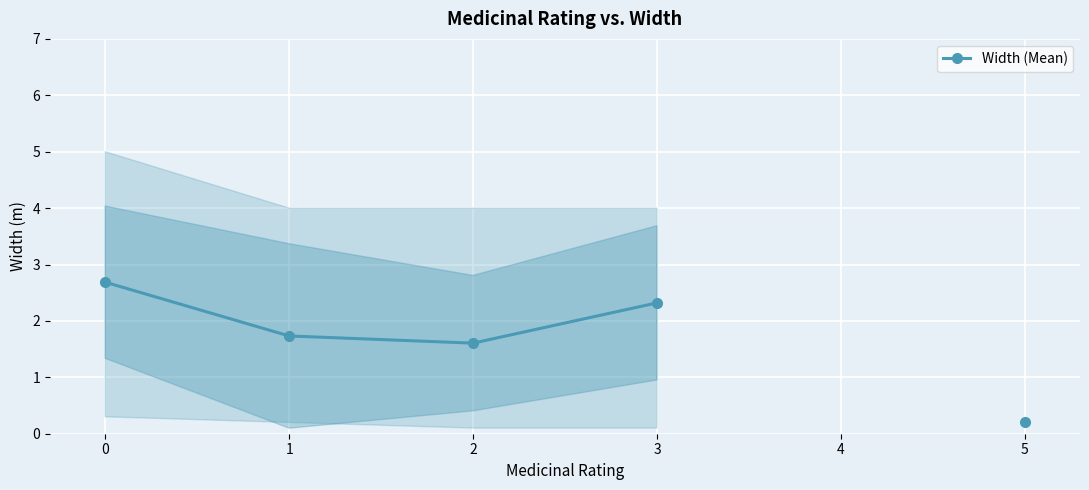

How many values are below 2?

3